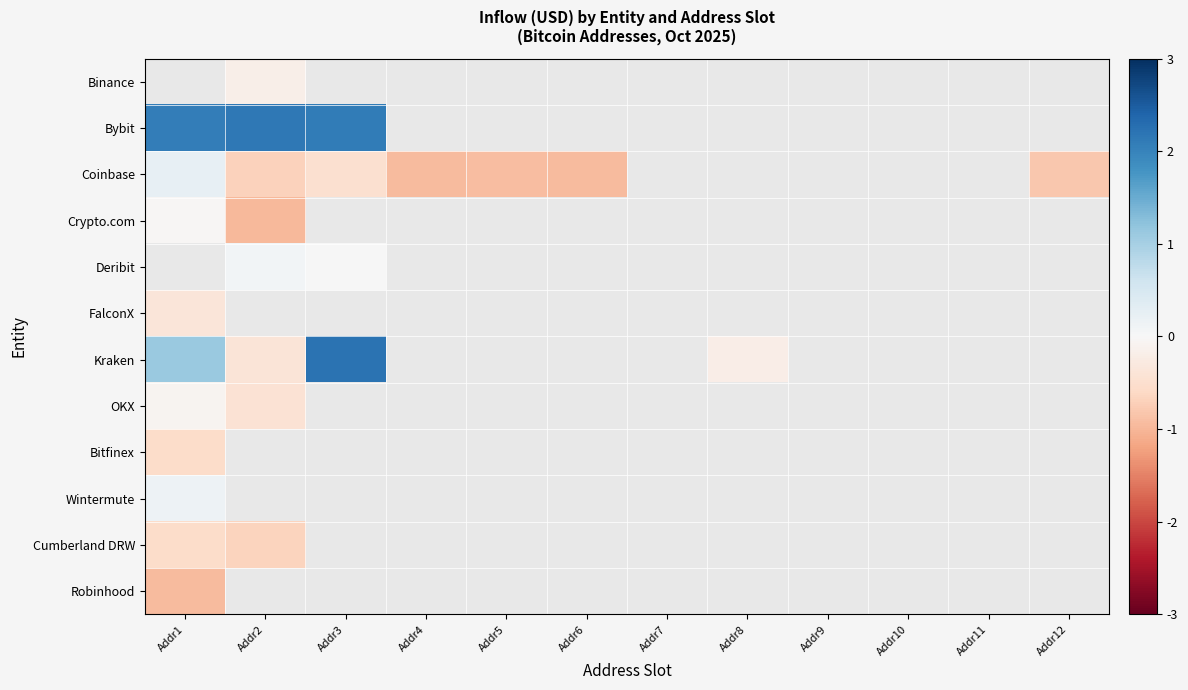

List the series in order of their peak value, lowest first.

Crypto.com, Deribit, Robinhood, Bitfinex, Cumberland DRW, FalconX, OKX, Coinbase, Binance, Wintermute, Bybit, Kraken